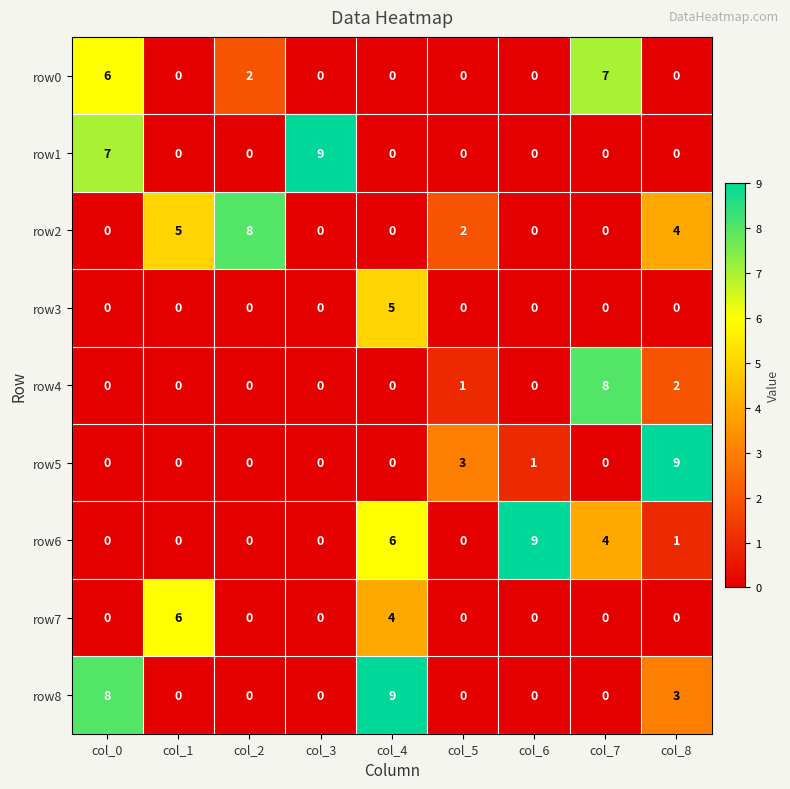

The value of row5 at col_1 is -4. True or false?

False